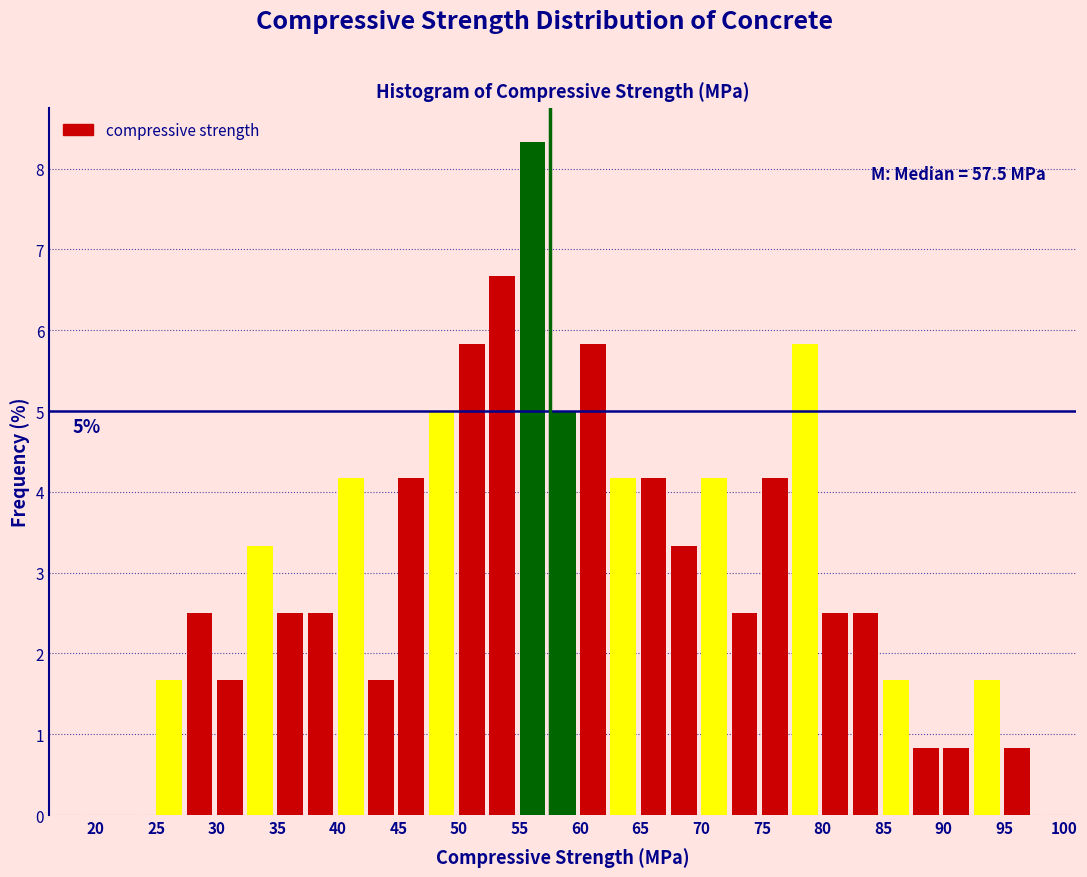

Over which range of the x-axis is the bar tallest?

55.0 to 57.5